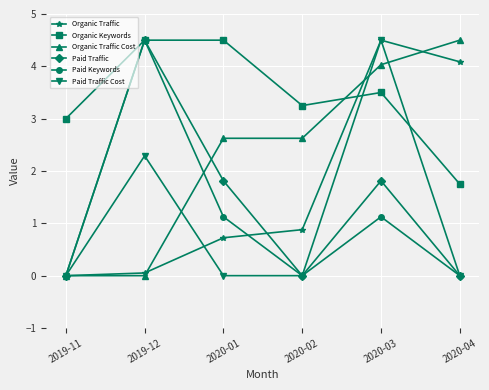

Which series changed the most between 2019-11 and 2020-02?

Organic Traffic Cost